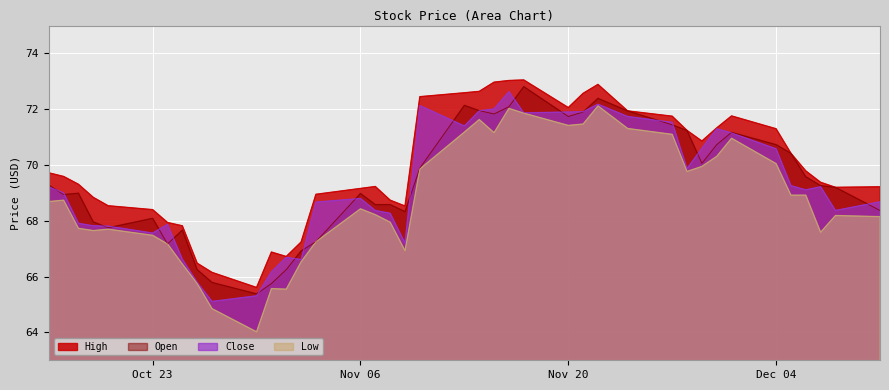

How many values in the Close series exceed 69?

20